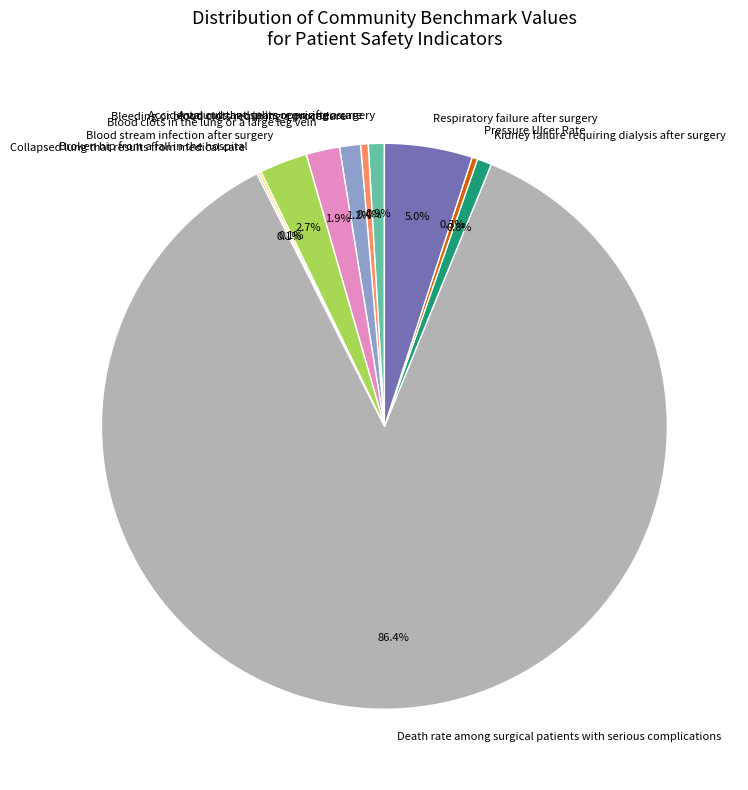

What is the largest slice in the pie chart?

Death rate among surgical patients with serious complications